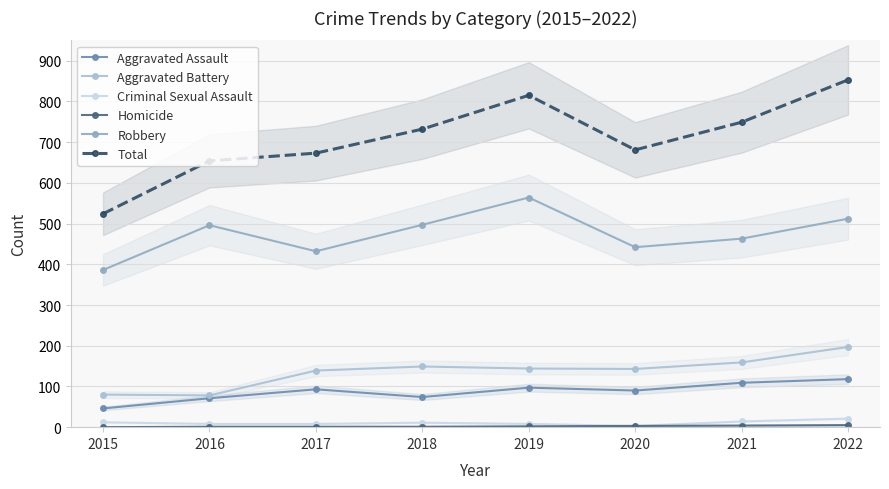

Rank the series by their maximum value, from highest to lowest.

Total, Robbery, Aggravated Battery, Aggravated Assault, Criminal Sexual Assault, Homicide